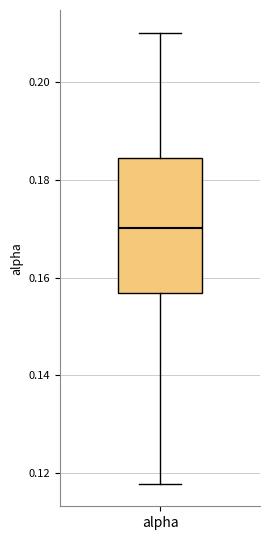

Read this box plot against the y-axis: the position of the median line, the range covered by the box, and the ends of both whiskers. The values are not printed on the chart, so give them approximately, as read against the axis.

median 0.170, box 0.156 to 0.184, whiskers 0.118 to 0.210